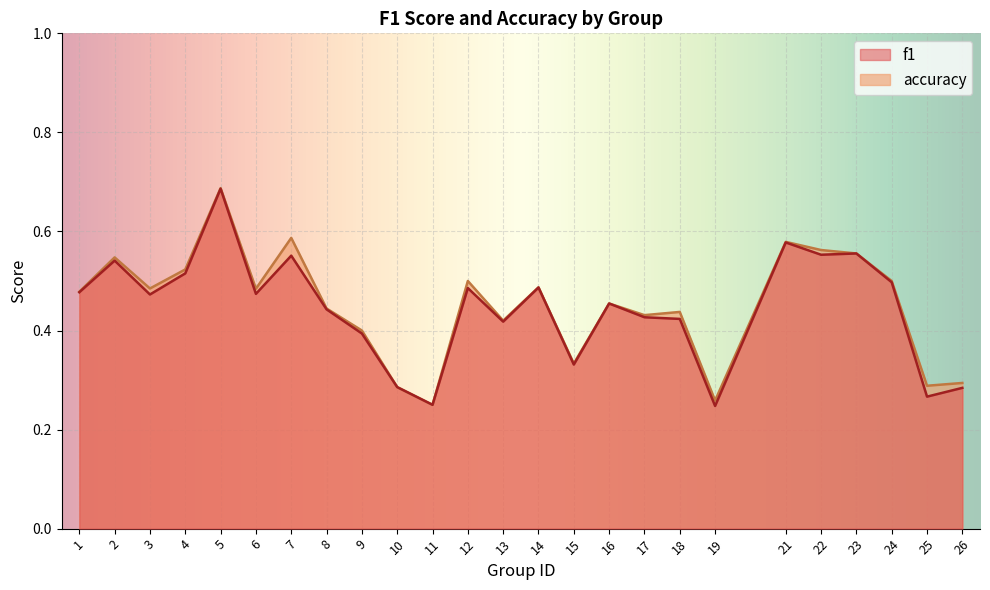

Reading left to right, list all the values displayed in this chart.

f1: 0.5	0.5	0.5	0.5	0.7	0.5	0.6	0.4	0.4	0.3	0.2	0.5	0.4	0.5	0.3	0.5	0.4	0.4	0.2	0.6	0.6	0.6	0.5	0.3	0.3
accuracy: 0.5	0.5	0.5	0.5	0.7	0.5	0.6	0.4	0.4	0.3	0.2	0.5	0.4	0.5	0.3	0.5	0.4	0.4	0.3	0.6	0.6	0.6	0.5	0.3	0.3